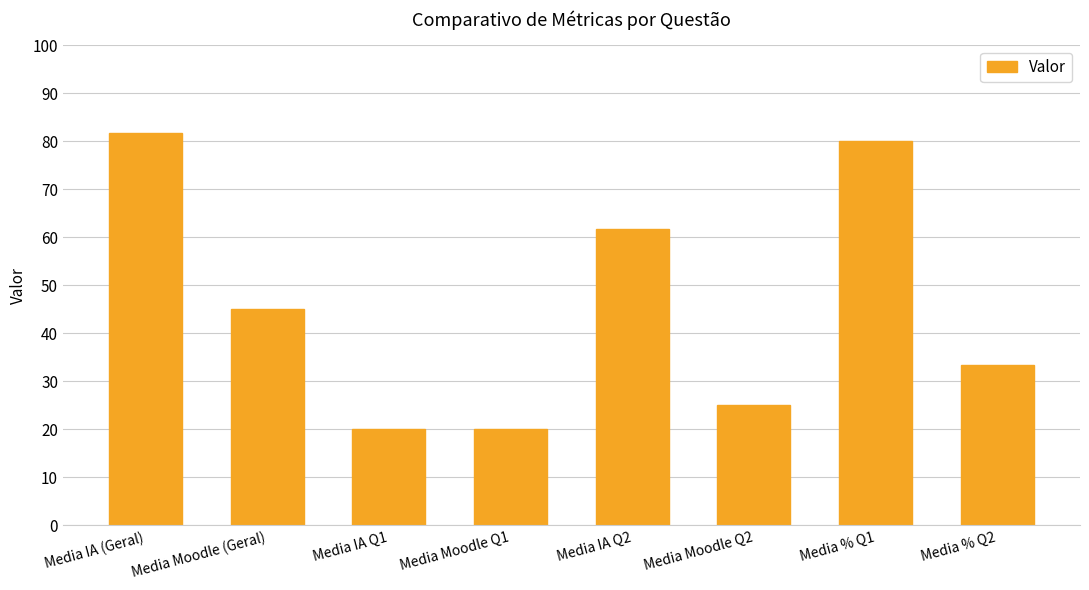

What position from the left is Media IA Q2?

5